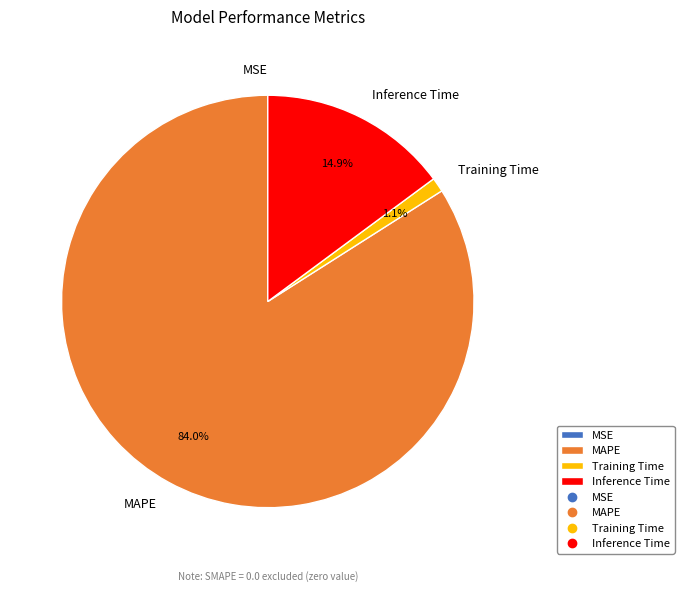

To the nearest percent, what is the average slice percentage?

25%